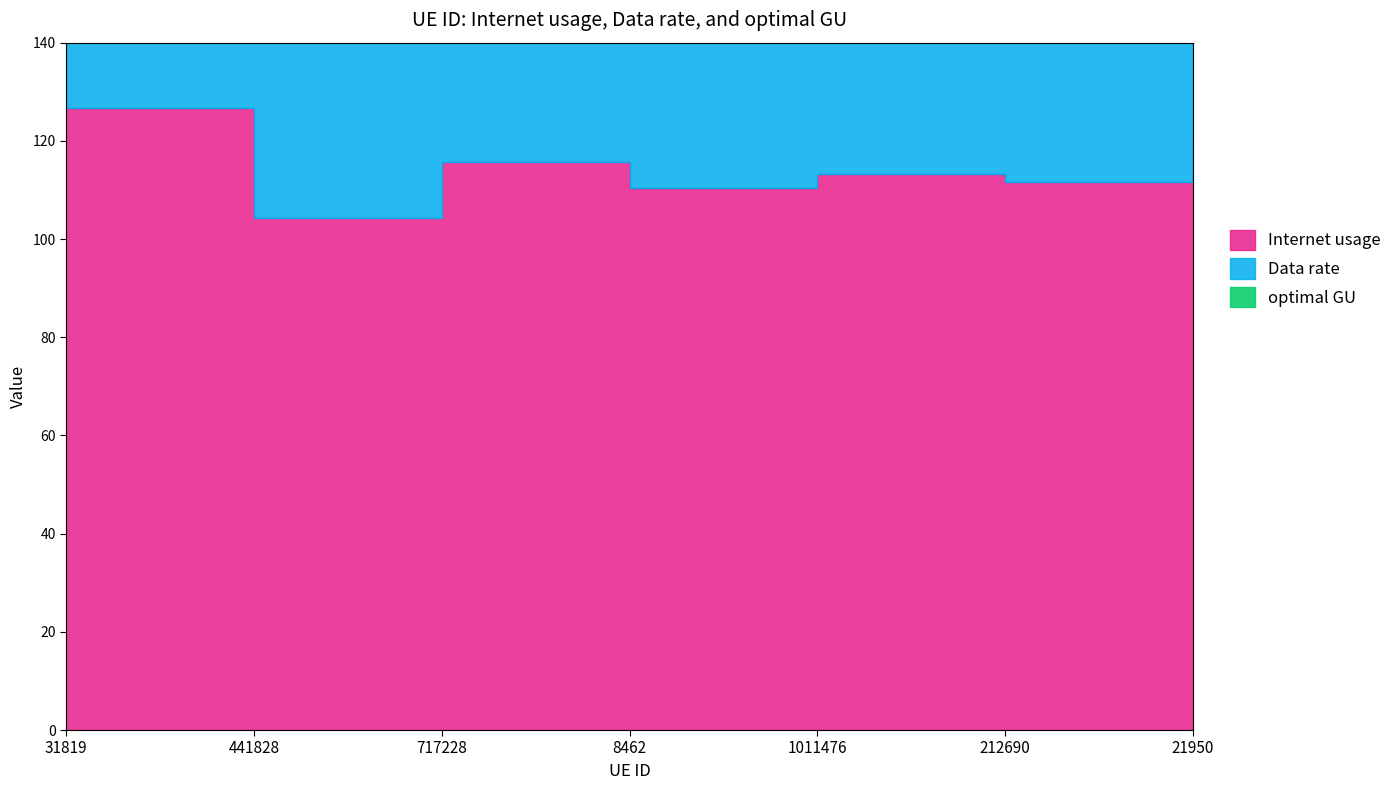

At which category does Internet usage reach its first local valley?

441828